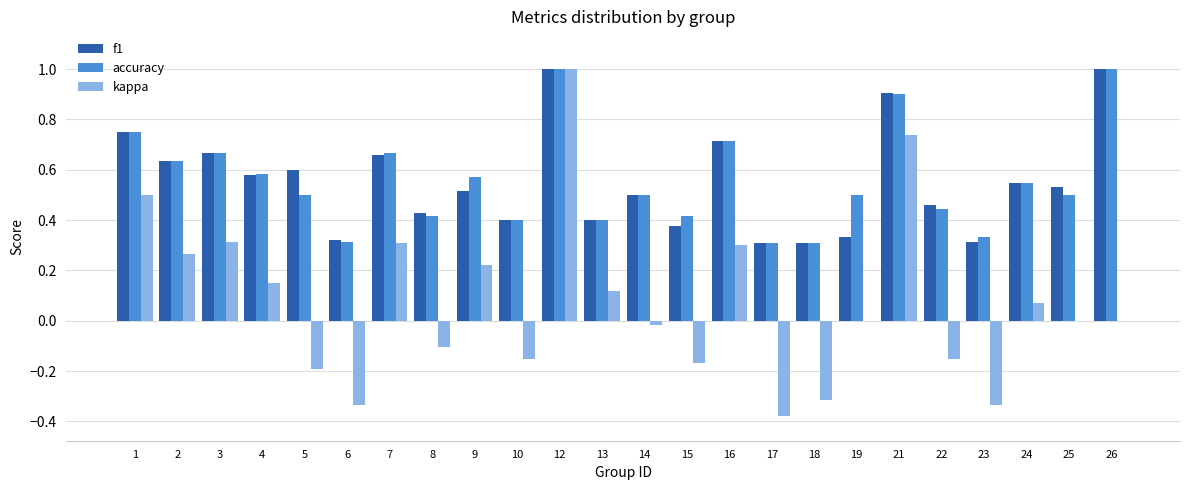

What is the sum of the accuracy values at 19 and 21?

1.4